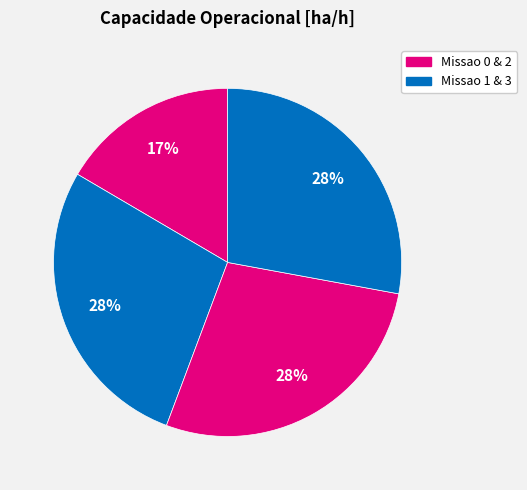

How many segments does this pie chart have?

4